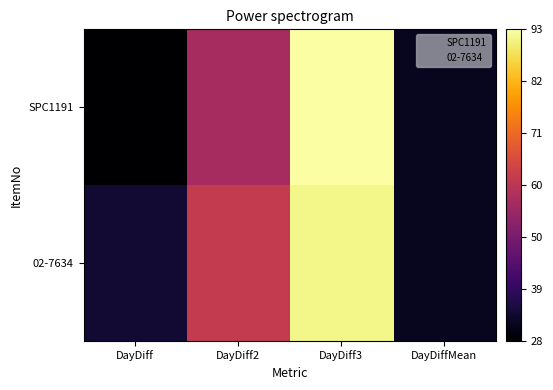

Which has a higher value, DayDiff or DayDiff3?

DayDiff3